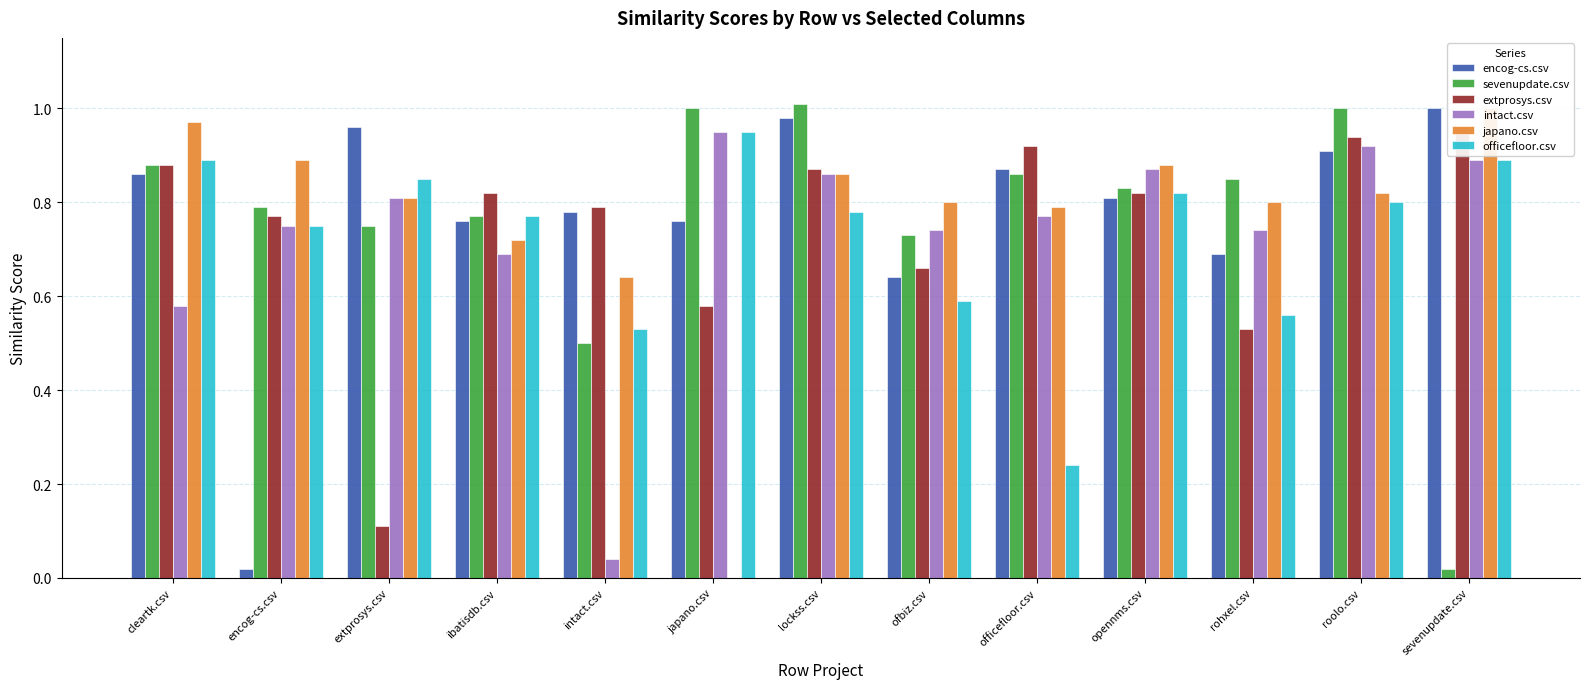

List the series in order of their peak value, lowest first.

intact.csv, officefloor.csv, extprosys.csv, encog-cs.csv, japano.csv, sevenupdate.csv